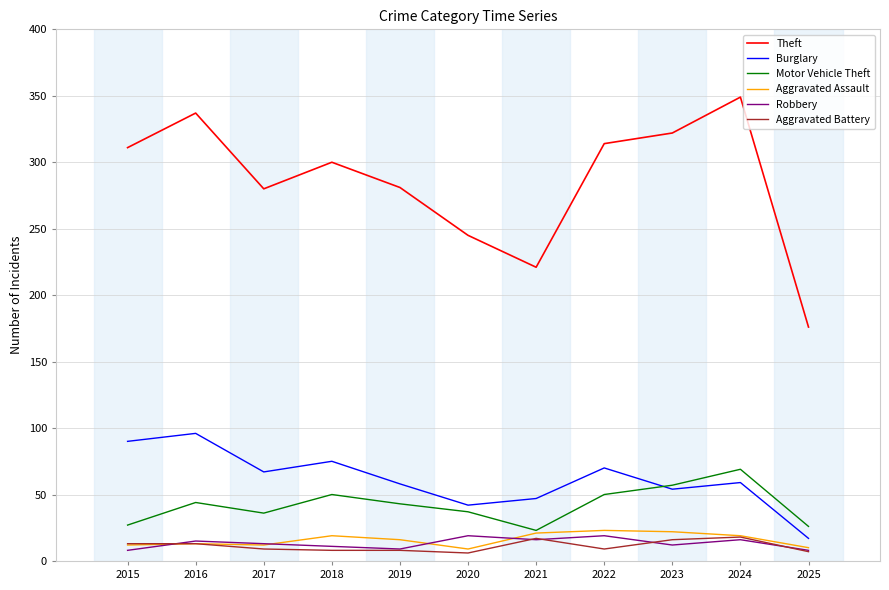

What is the average value of the Aggravated Assault series?

16